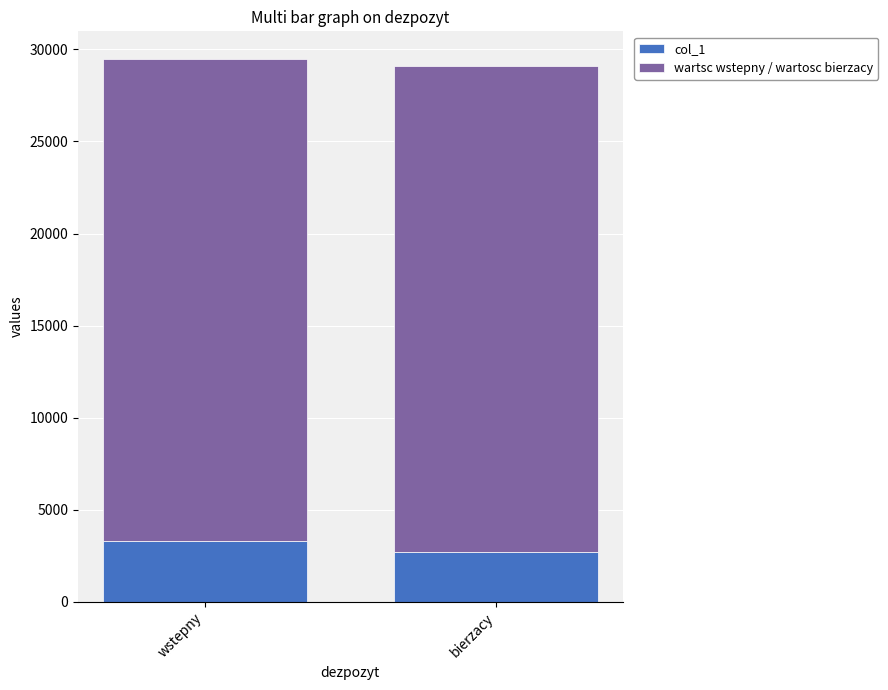

What is the sum of the col_1 values at wstepny and bierzacy?

6000